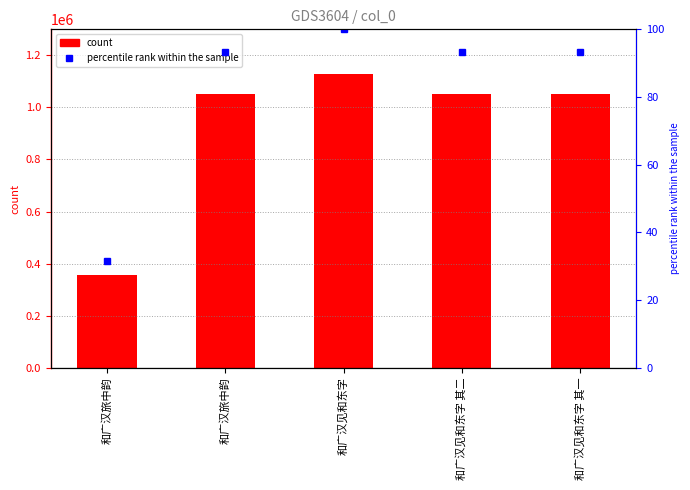

Are the bars horizontal?

No